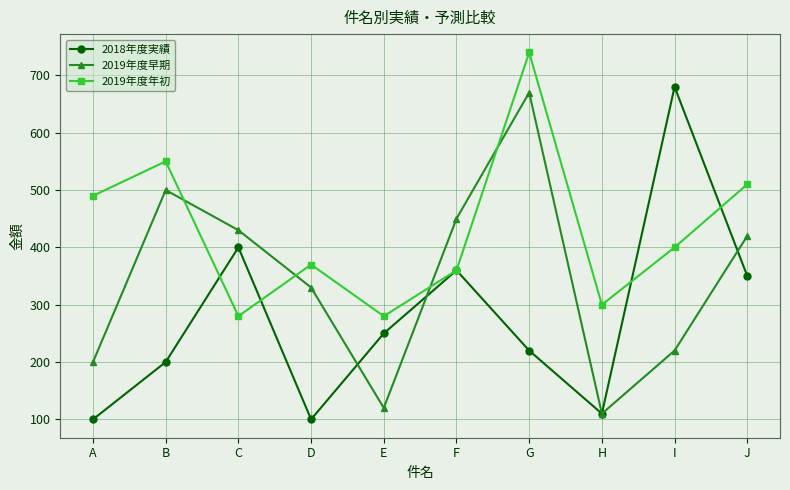

What is the highest value of the 2019年度年初 series?

740